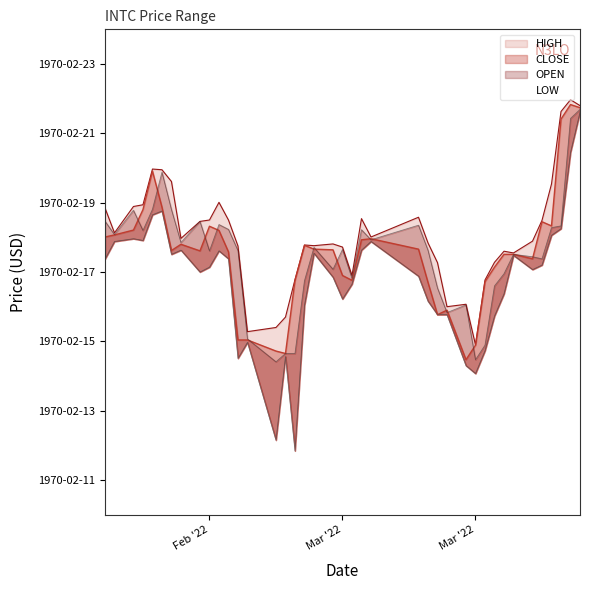

What is the value of the LOW point at the 35th from the left?

47.1